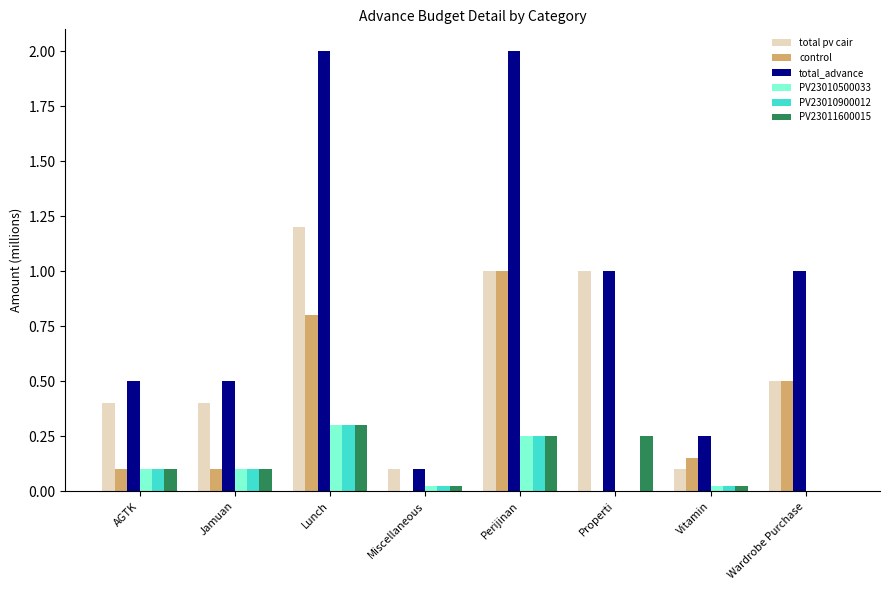

What is the sum of the total_advance values at AGTK and Lunch?

2.5